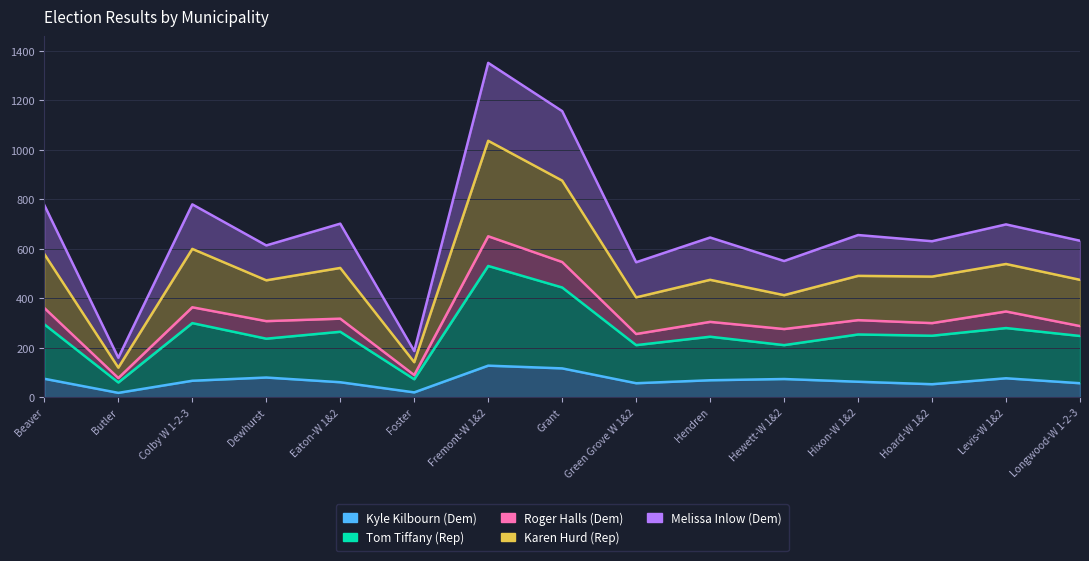

Which has a higher value, Hixon-W 1&2 or Foster?

Hixon-W 1&2